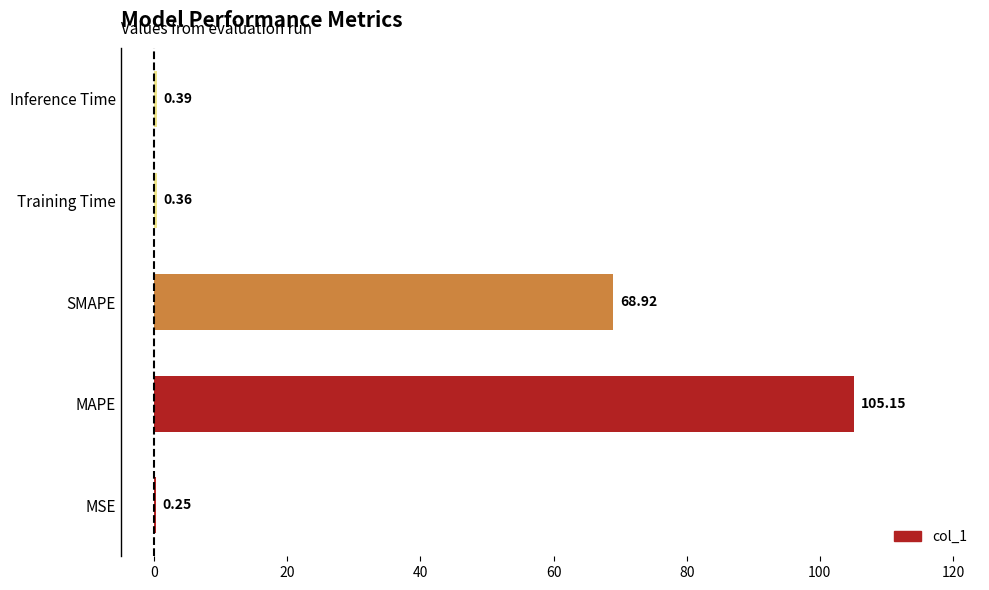

What is the change in value from SMAPE to Inference Time?

-68.5